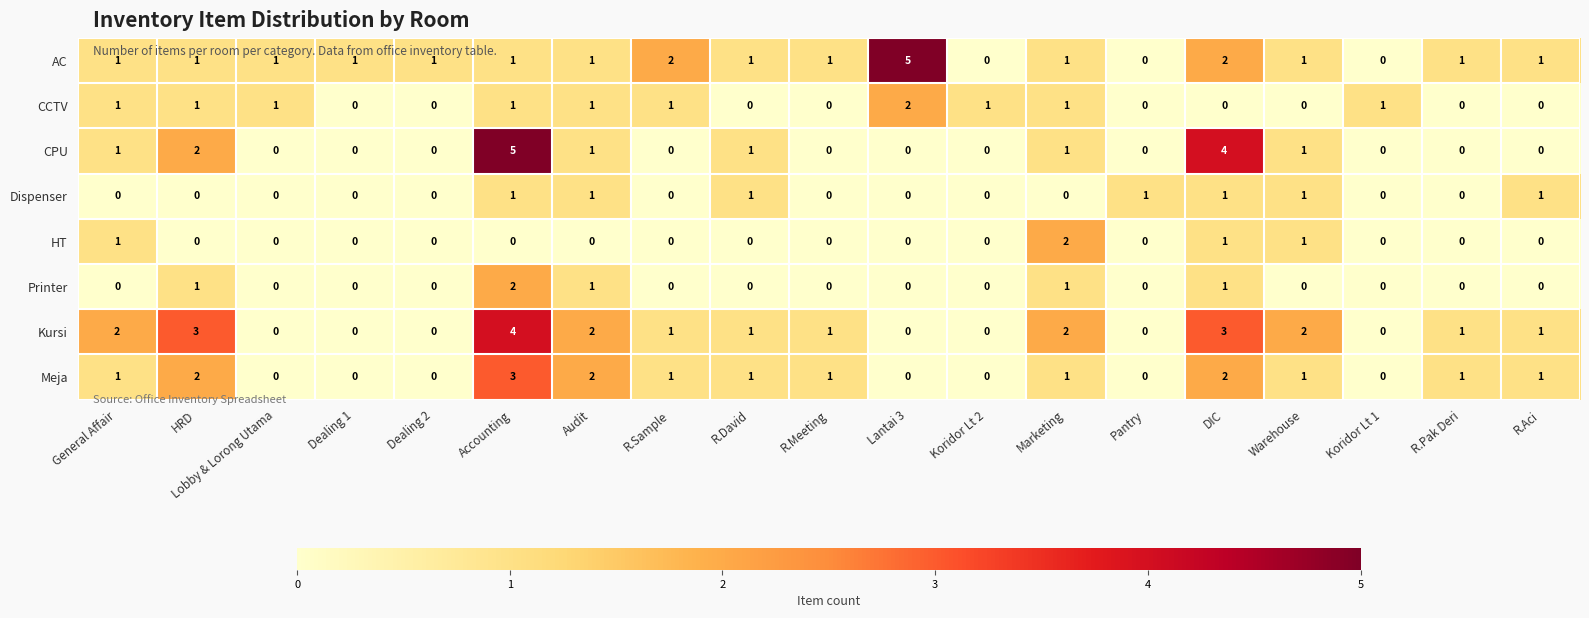

Which series changed the most between HRD and Dealing 2?

Kursi